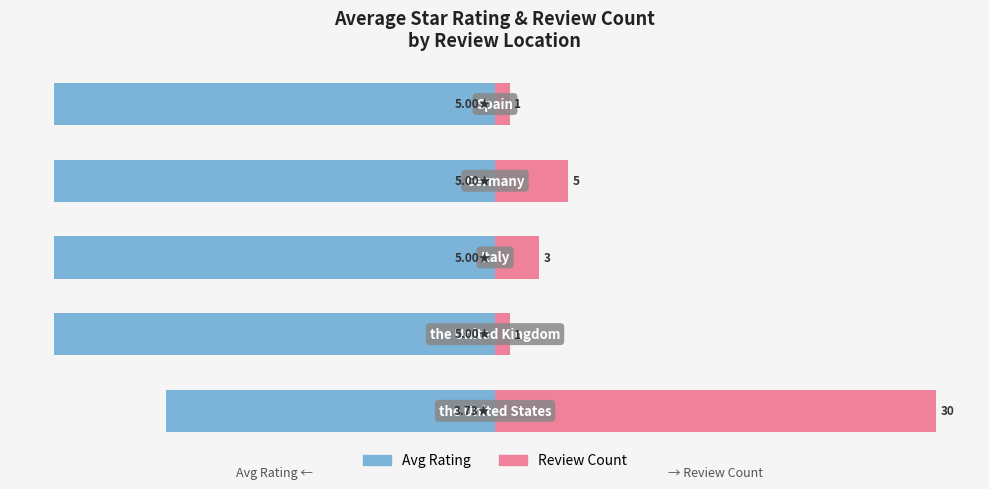

List the series in order of their overall mean, highest first.

Review Count, Avg Rating